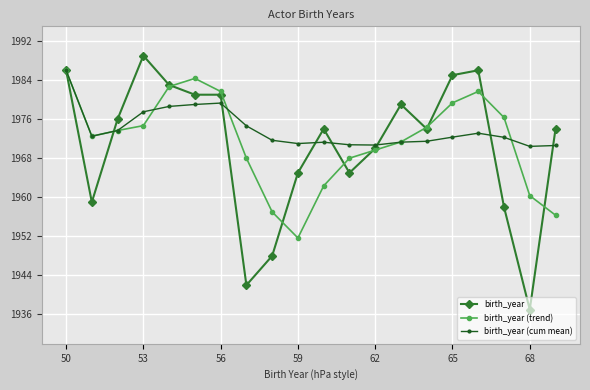

What is the difference between the maximum and minimum values in the birth_year (cum mean) series?

15.6